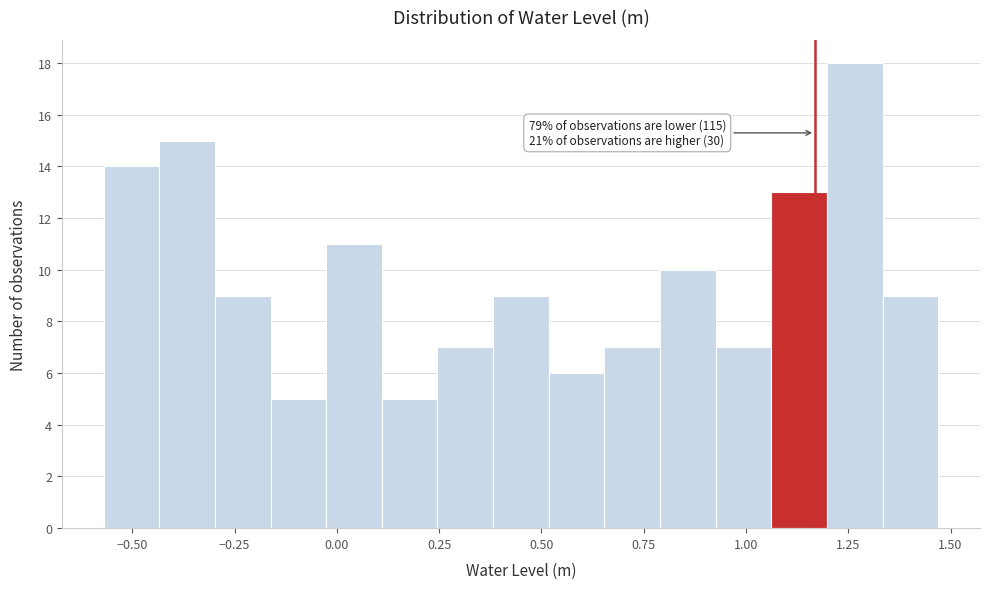

Read against the x-axis, roughly where is the centre of the tallest bar?

1.25